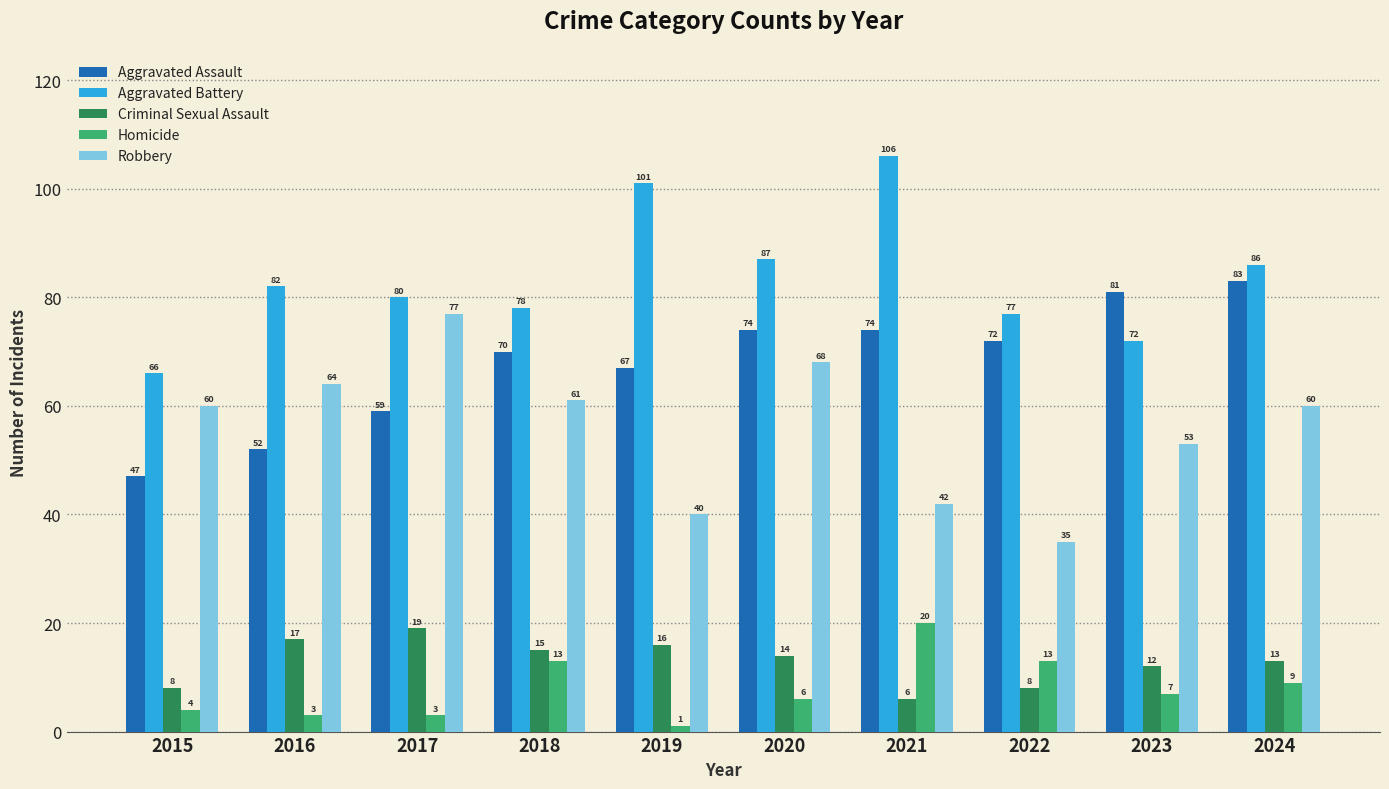

What is the greatest value displayed?

106